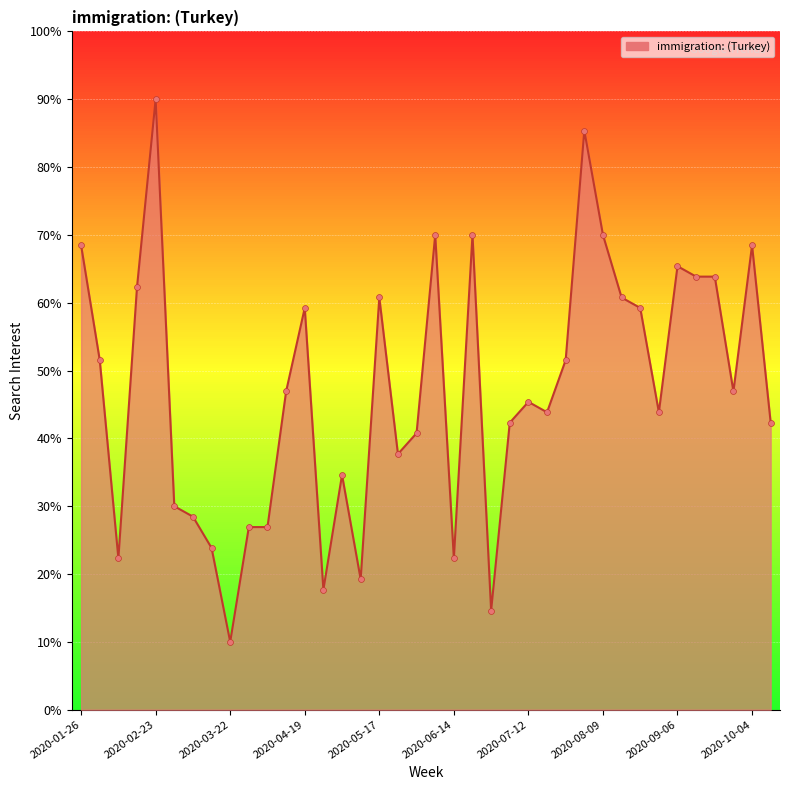

What is the minimum value shown in the chart?

10.0